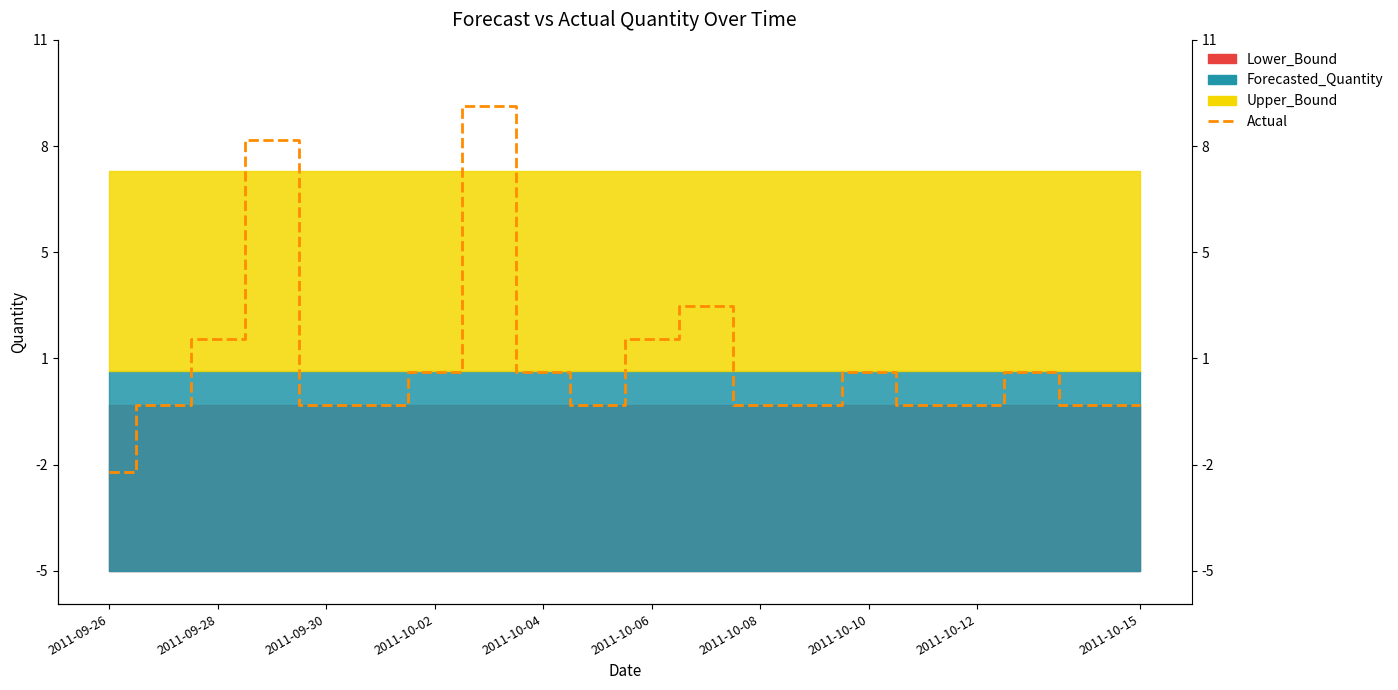

Which category has the lowest value across all series?

2011-09-26